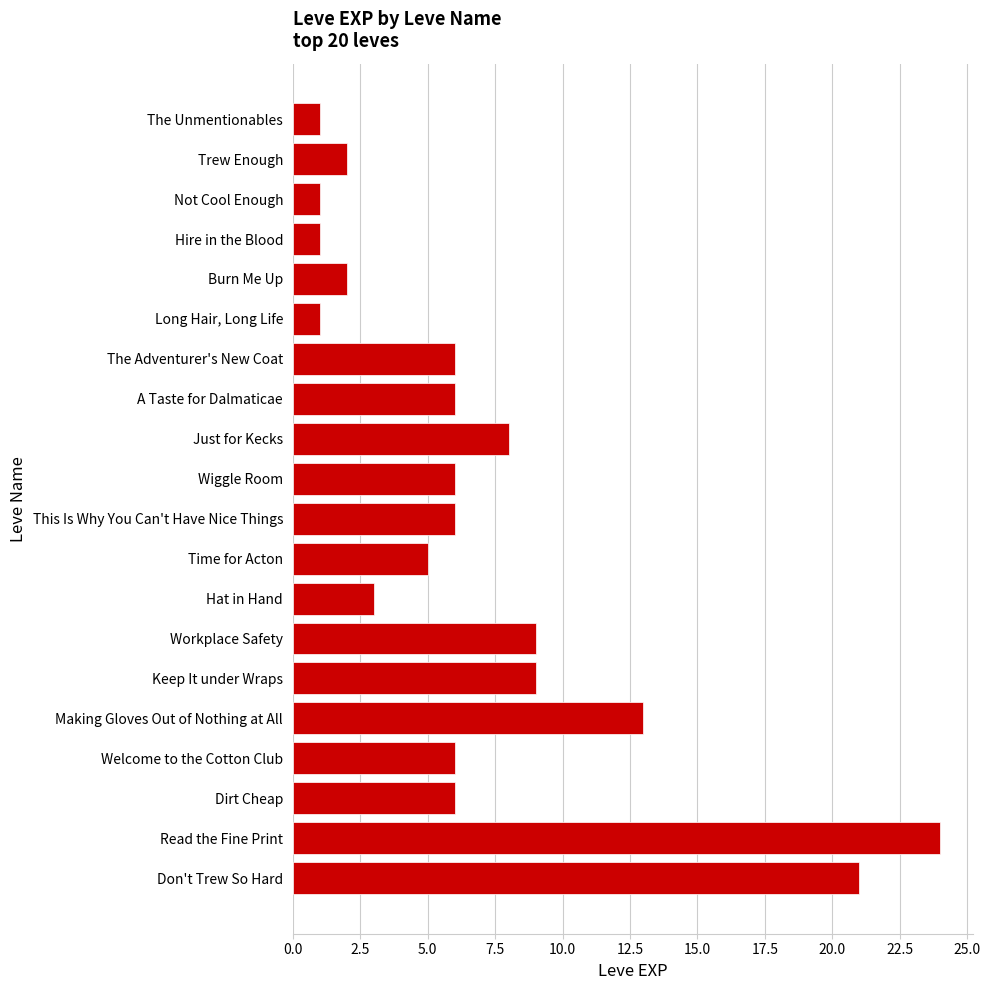

At which label is the value closest to 12?

Making Gloves Out of Nothing at All